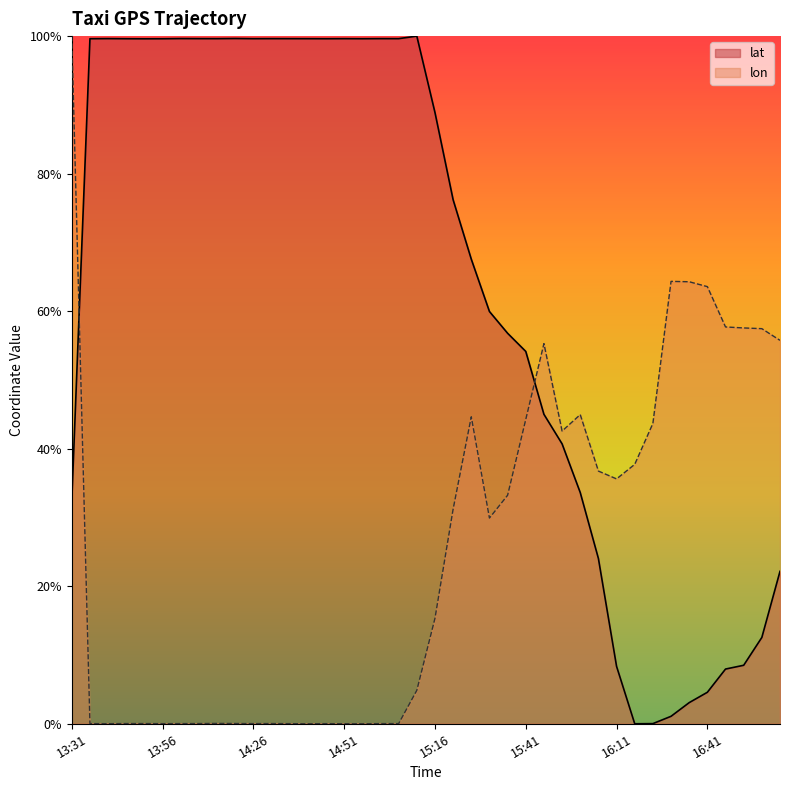

Does the chart have visible grid lines?

No